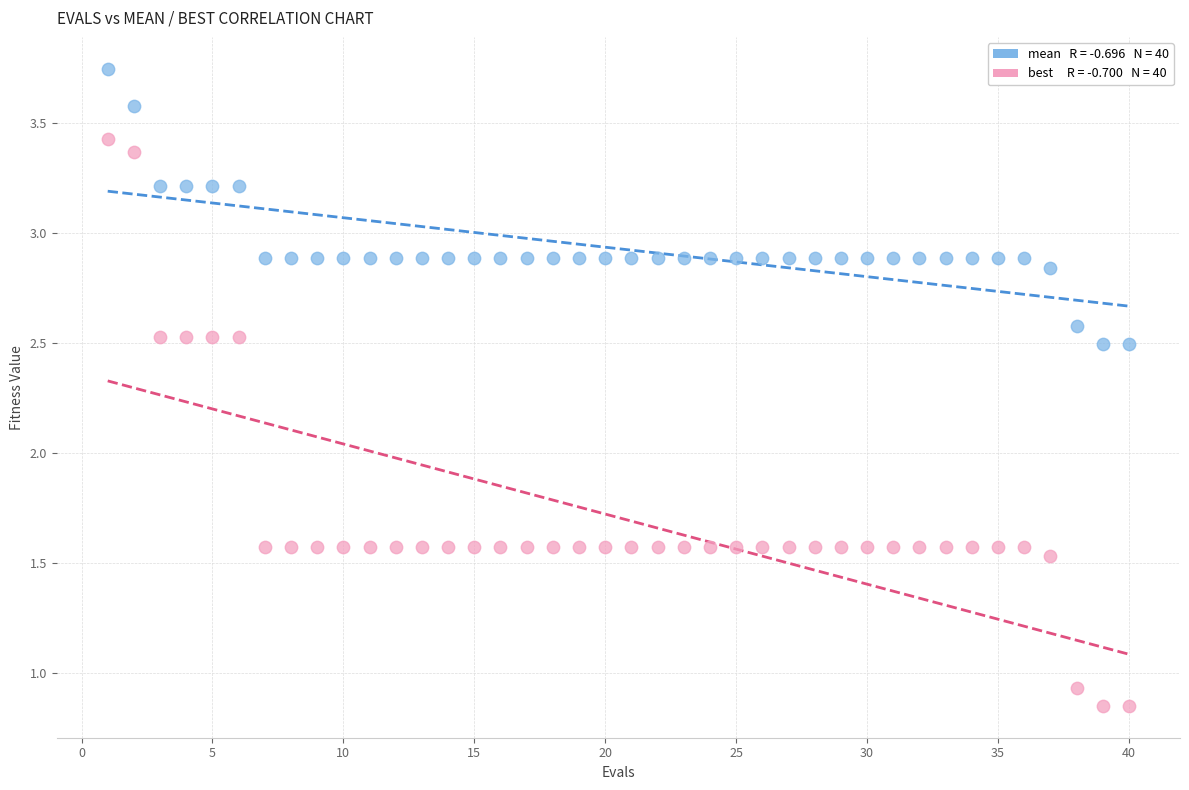

Across all data points, what is the range of X values (max minus min)?

39.0